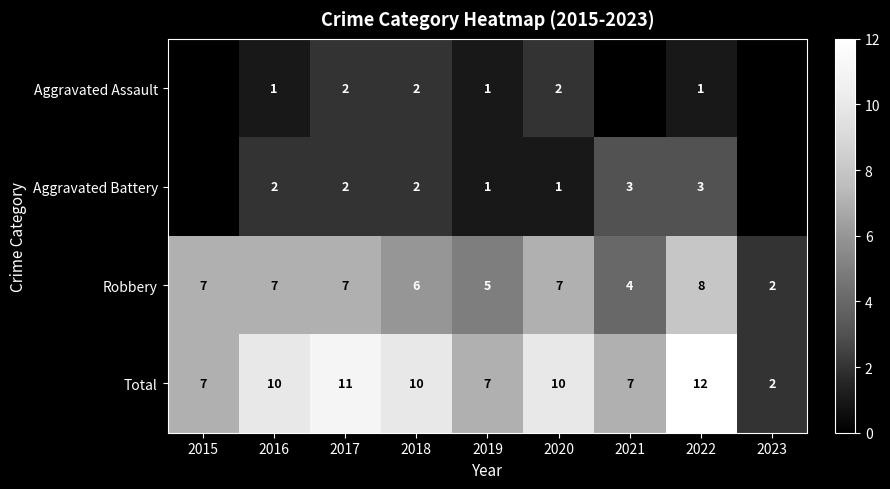

Which label corresponds to the largest value in the chart?

2022